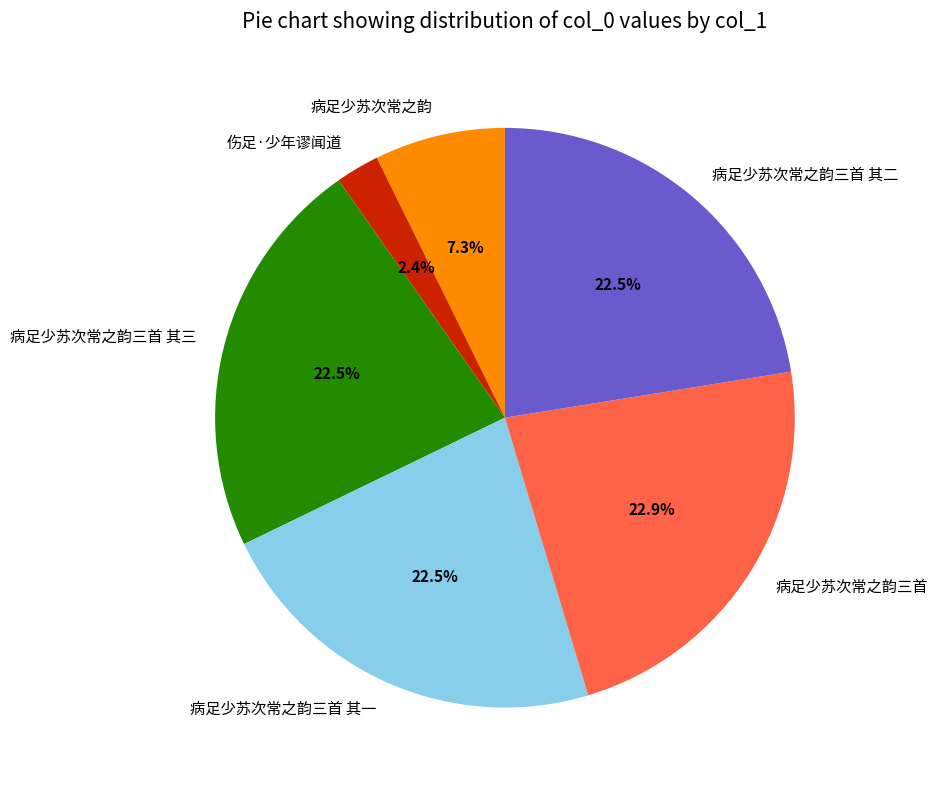

Does 病足少苏次常之韵三首 其一 represent more than half of the total?

No